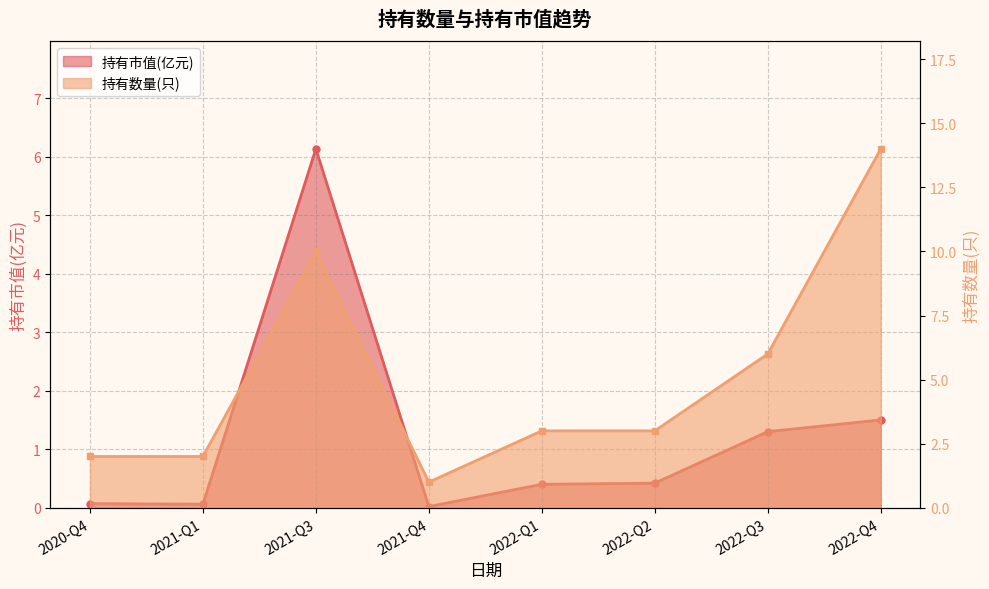

List the labels in order of 持有市值(亿元) value, smallest first.

2021-Q4, 2021-Q1, 2020-Q4, 2022-Q1, 2022-Q2, 2022-Q3, 2022-Q4, 2021-Q3